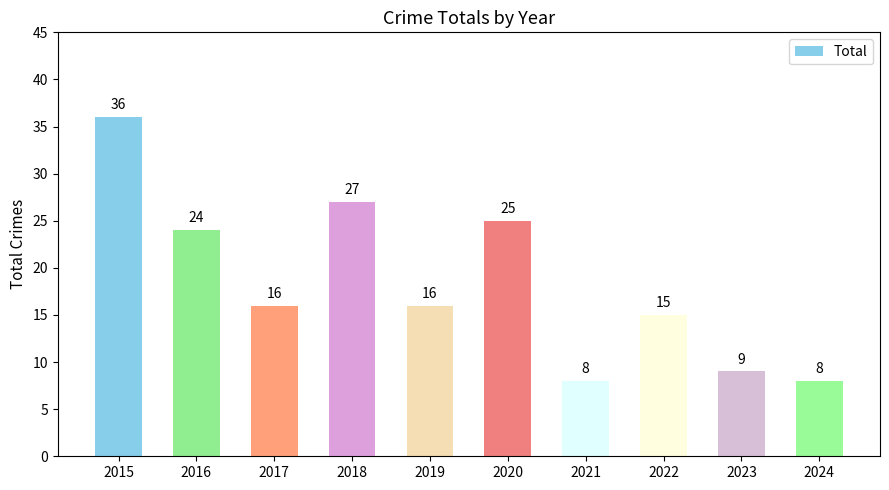

What is the change in value from 2017 to 2018?

+11